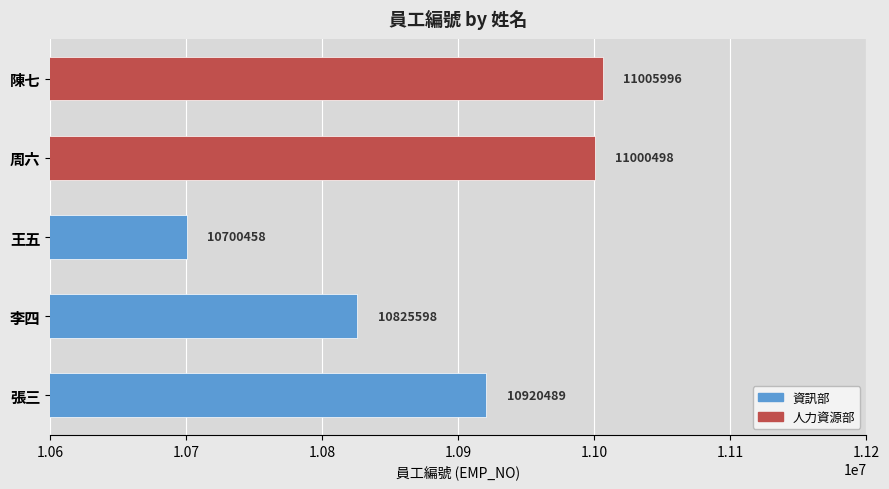

True or false: the data shows 17737361 at 王五.

False